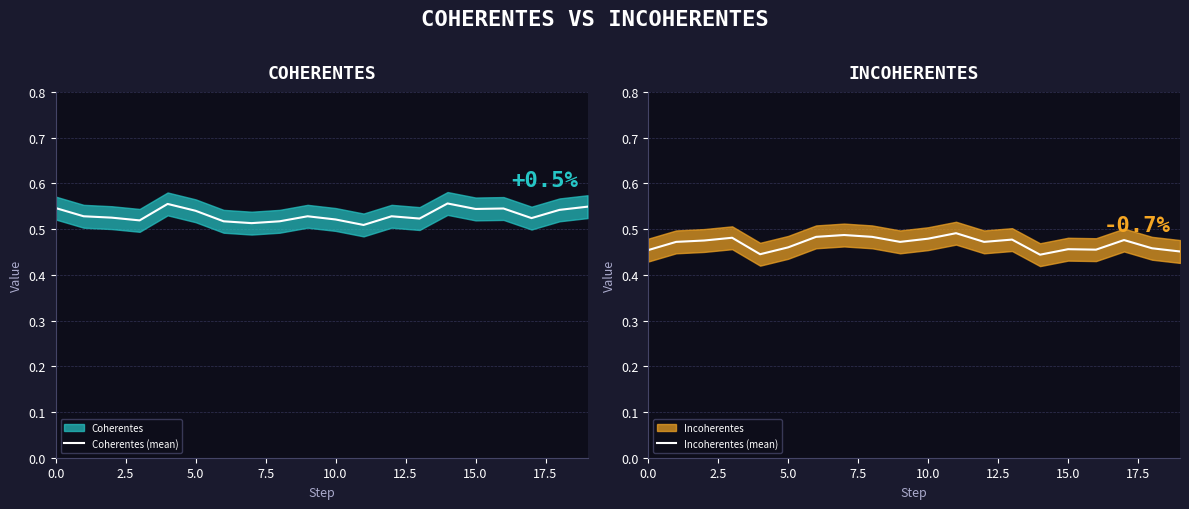

The value of Incoherentes (mean) at 17 is 0.5. True or false?

True